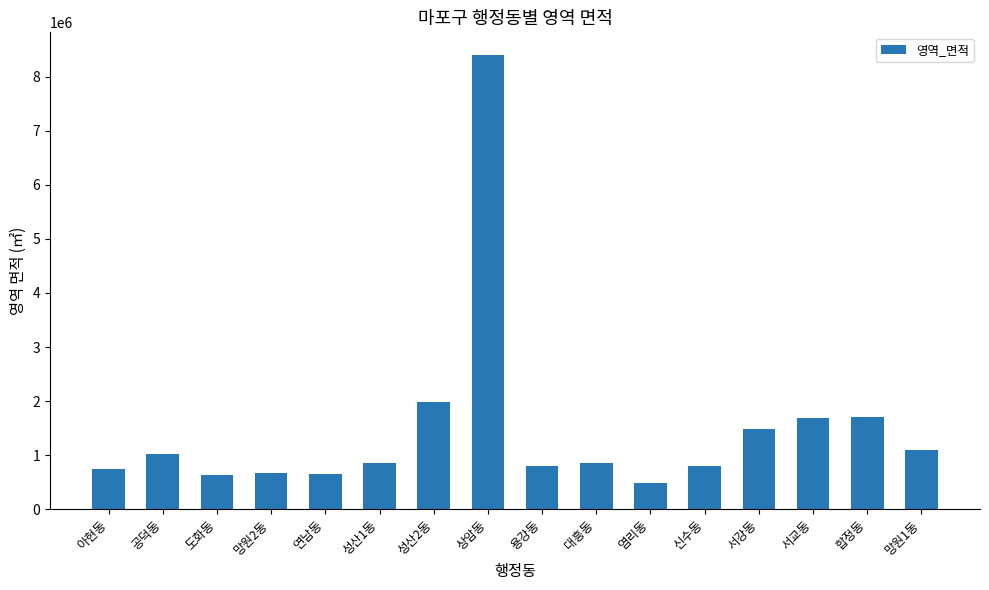

True or false: the data shows 1476970 at 대흥동.

False